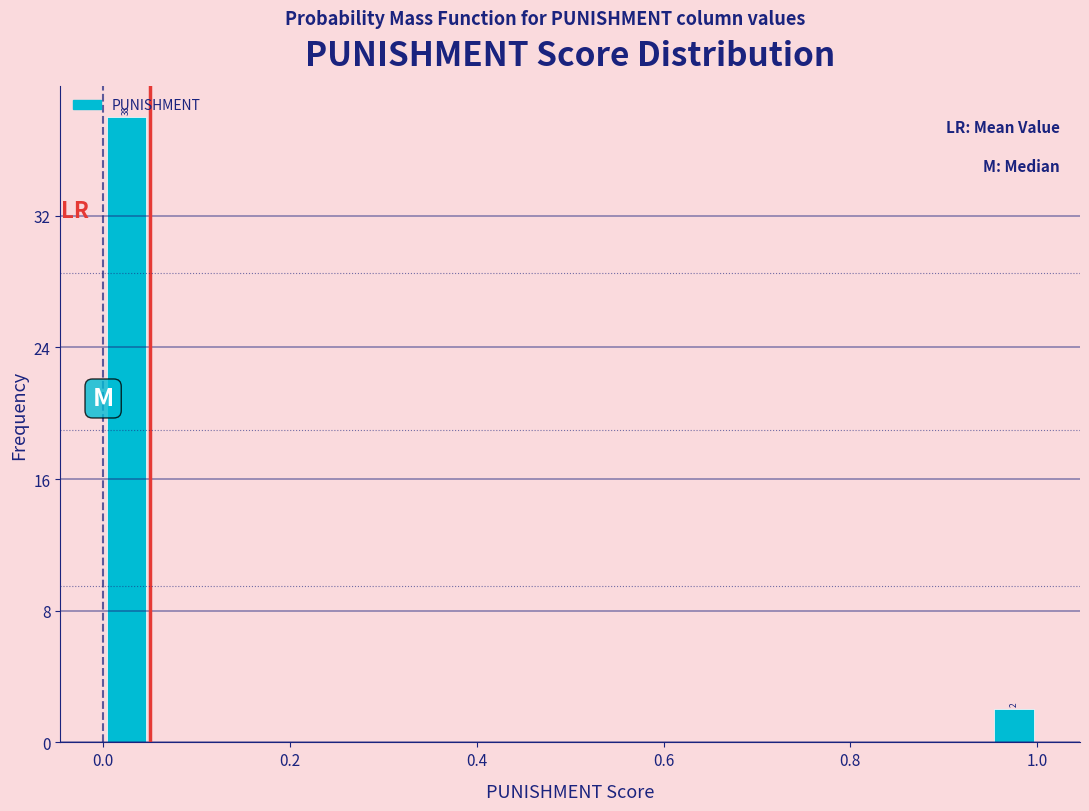

Around what value on the x-axis is the tallest bar? Give the approximate position of its centre, as read against the axis.

0.02